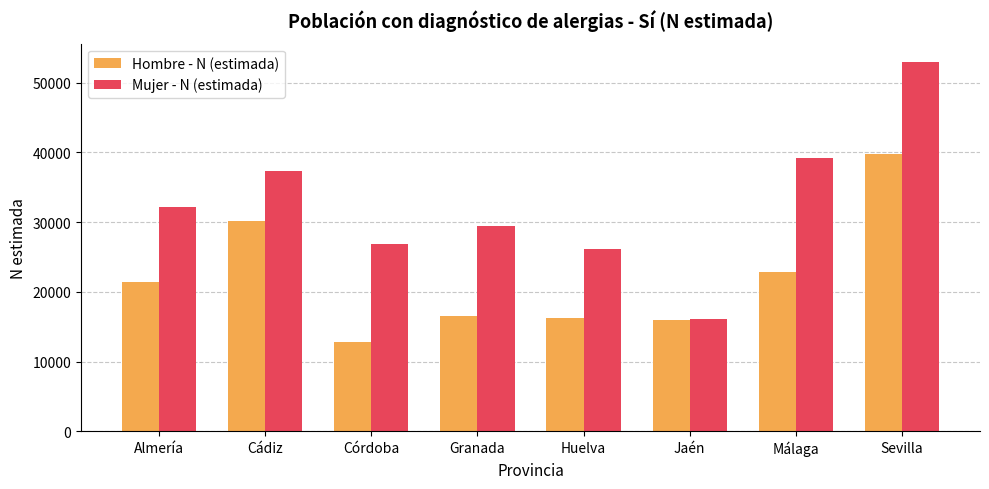

Rank the series at Huelva from lowest to highest value.

Hombre - N (estimada), Mujer - N (estimada)